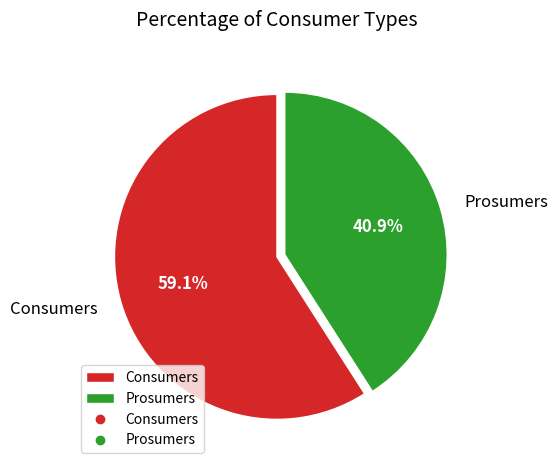

Combined, what portion of the pie is Consumers and Prosumers?

100.0%